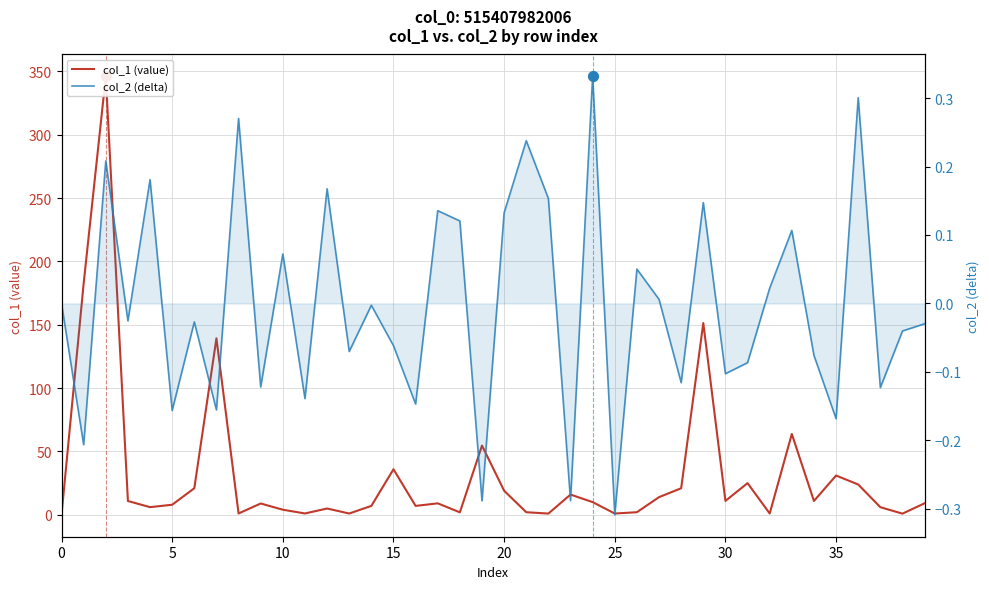

At how many categories does at least one series exceed 332?

1